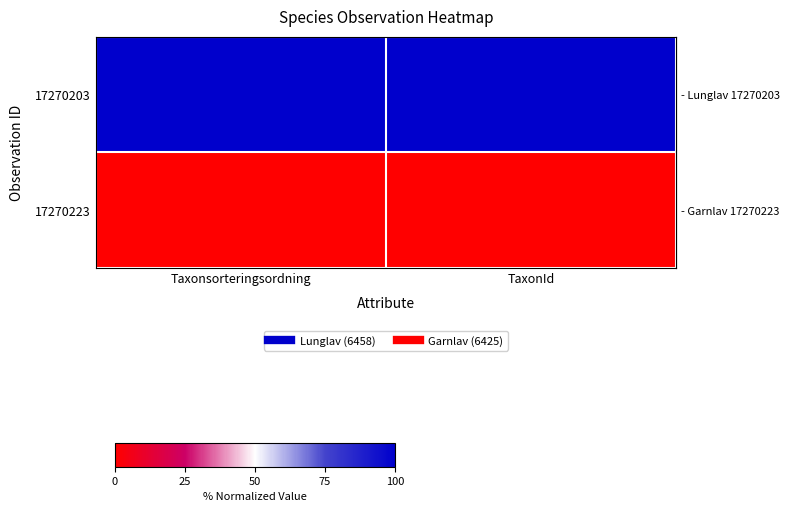

Which has a higher value, Taxonsorteringsordning or TaxonId?

Taxonsorteringsordning